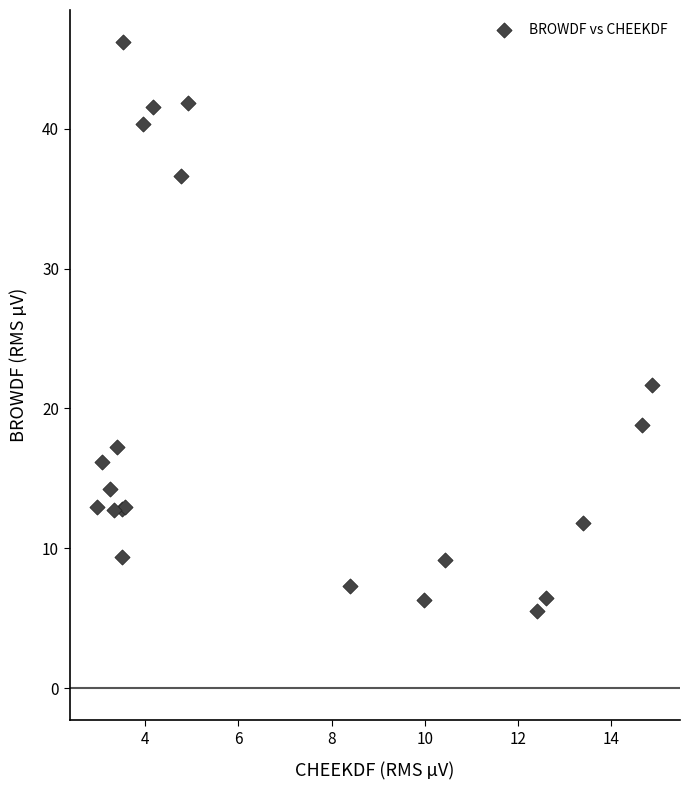

What Y value in the scatter plot is closest to 25?

21.7